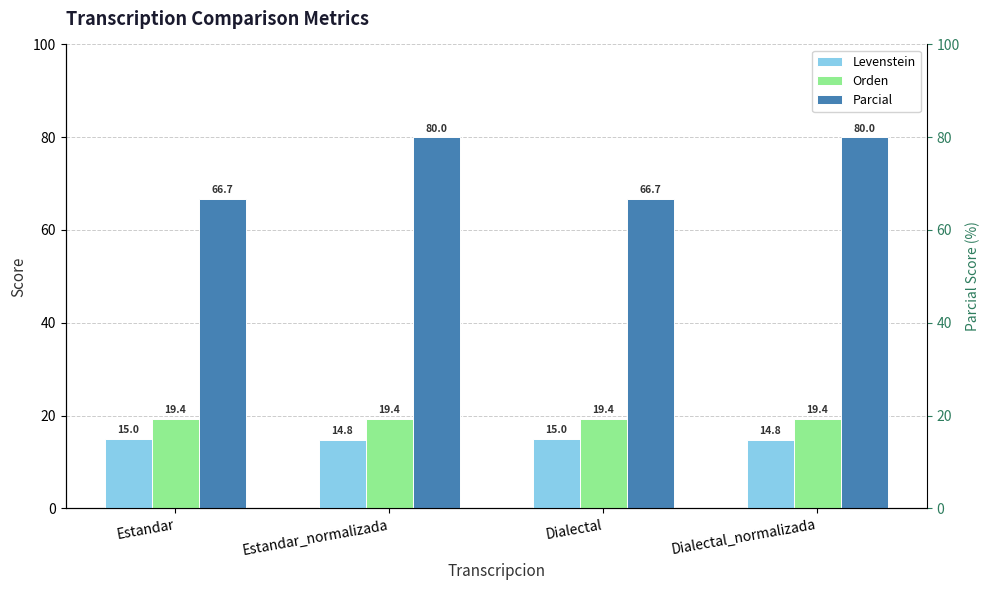

Reading left to right, transcribe all the data shown in this chart.

Levenstein: 15.0	14.8	15.0	14.8
Orden: 19.4	19.4	19.4	19.4
Parcial: 66.7	80.0	66.7	80.0